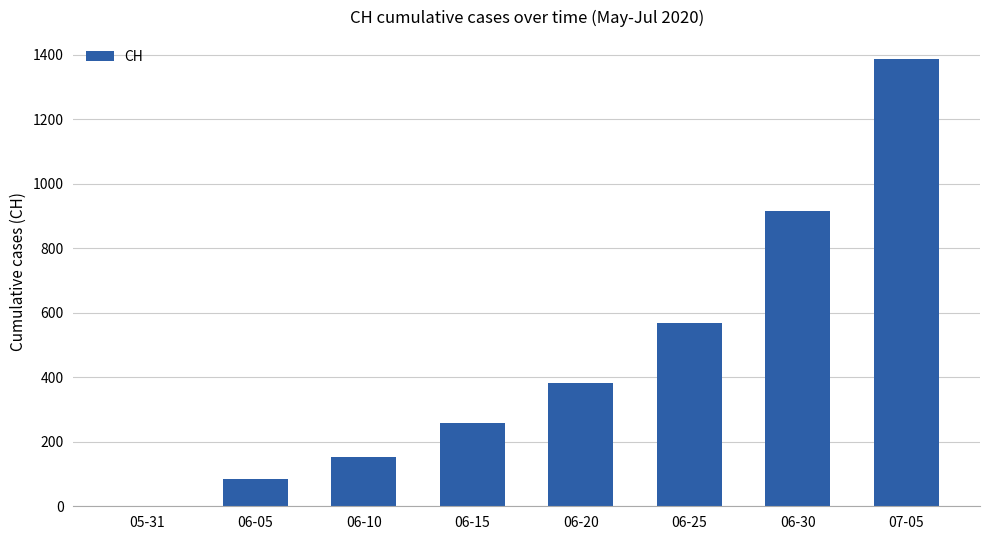

Where is the data nearest to the value 692?

06-25